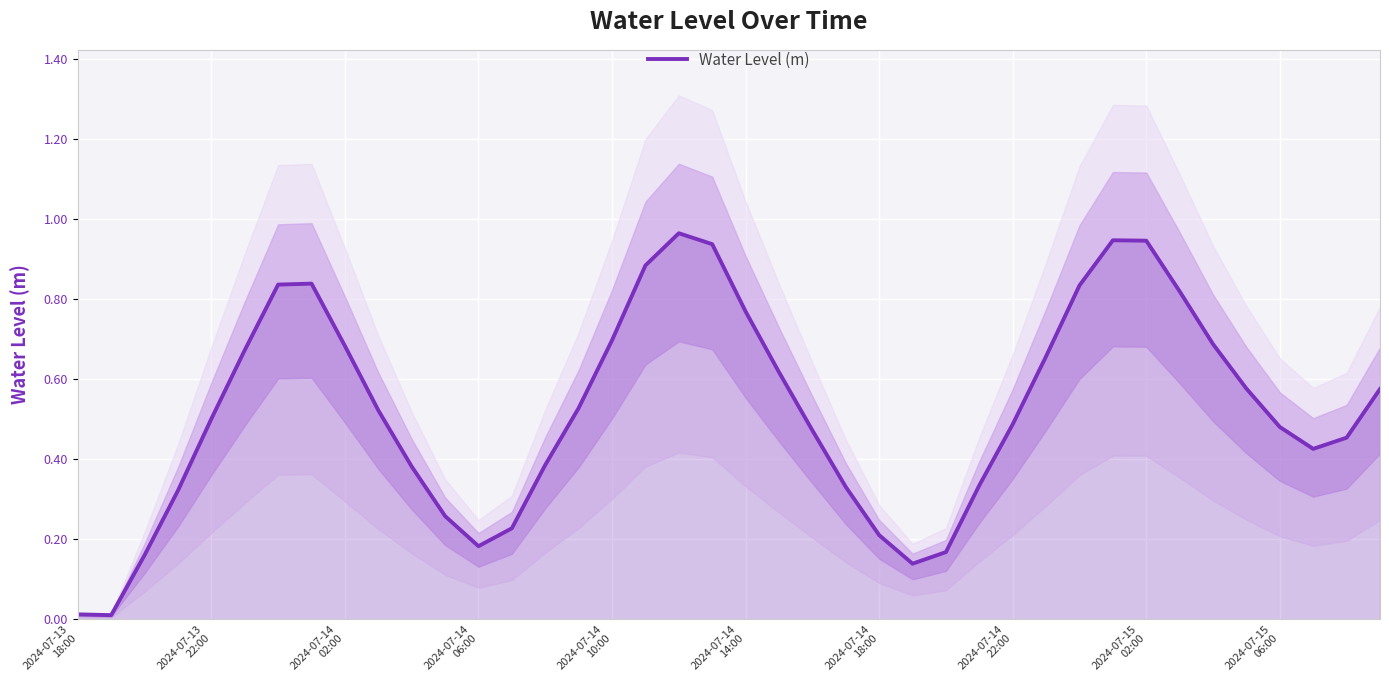

What is the maximum value shown in the chart?

1.0